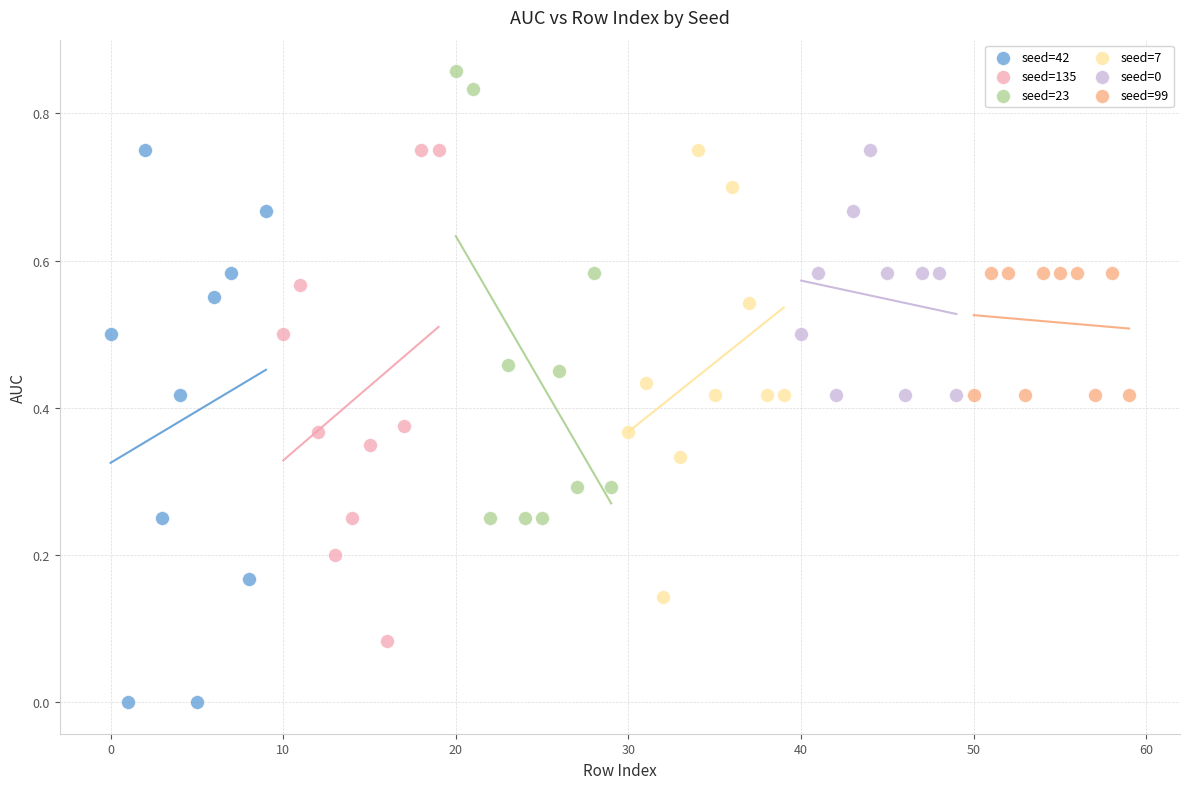

What are all the series names shown in the legend?

seed=42, seed=135, seed=23, seed=7, seed=0, seed=99